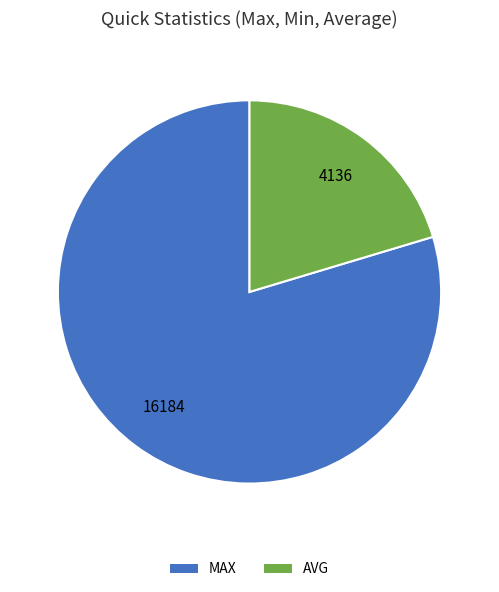

Does any single category account for the majority?

Yes